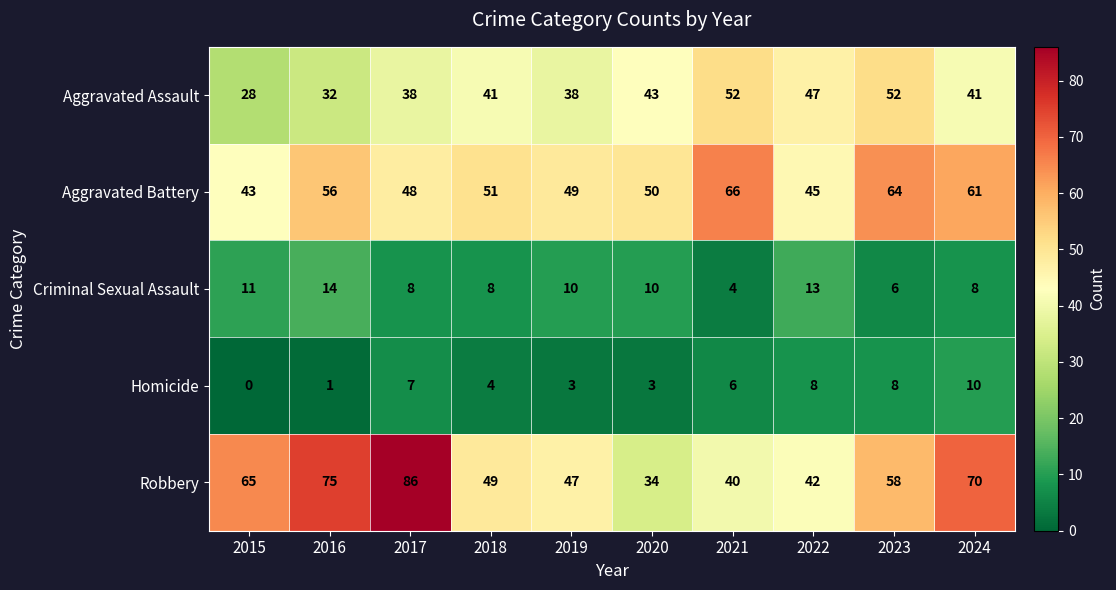

What is the average value of the Homicide series?

5